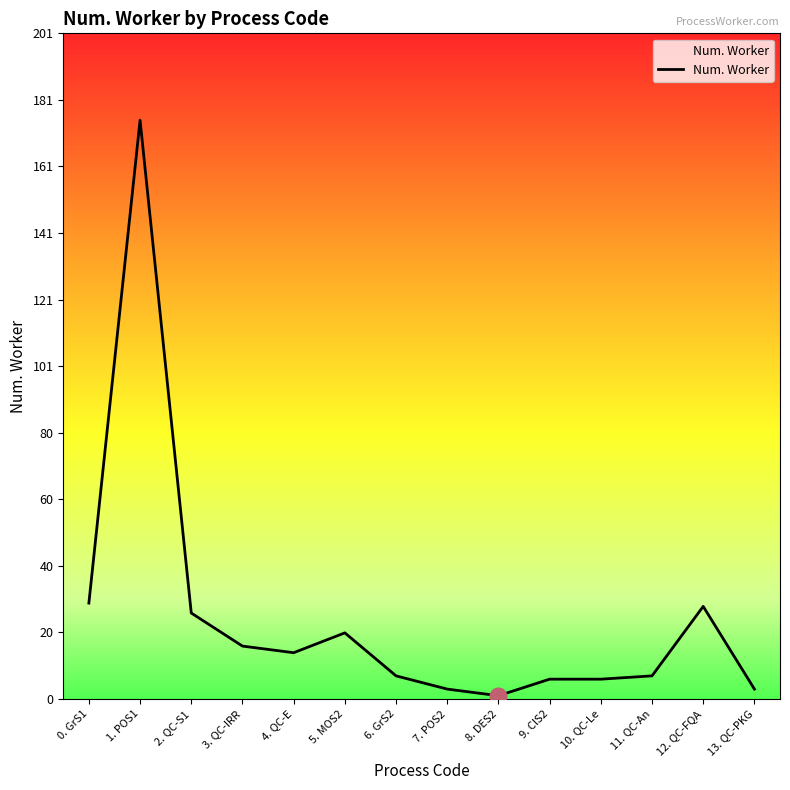

The chart shows a value of 3 at 7. POS2. True or false?

True